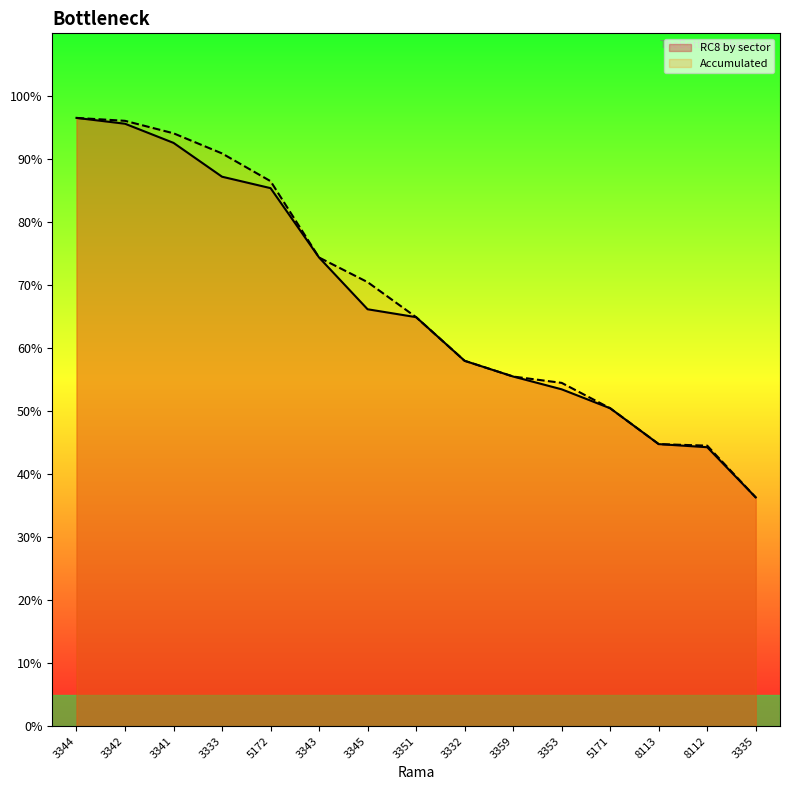

The RC8 by sector series shows 1.0 at 3344. True or false?

True